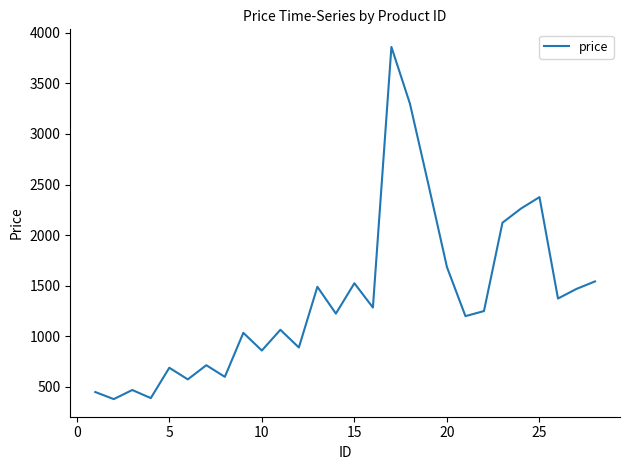

What is the smallest value displayed?

380